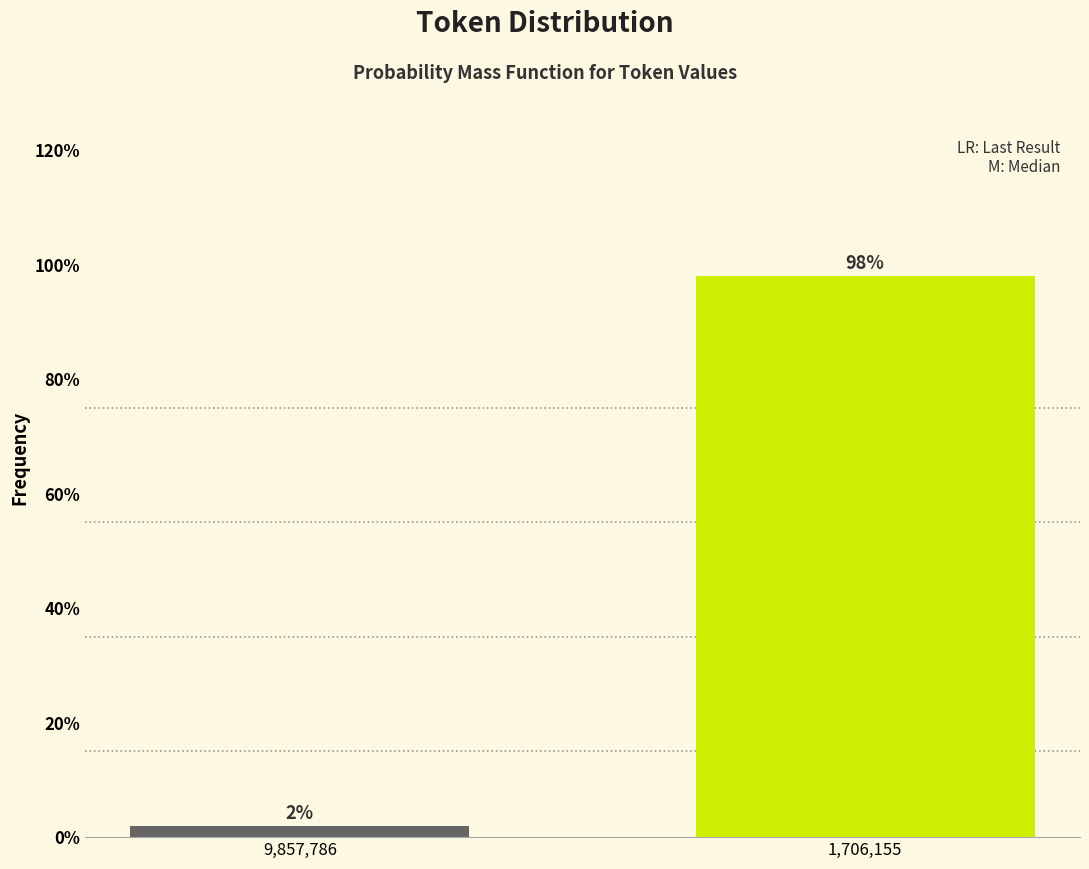

What is the average value?

50.0